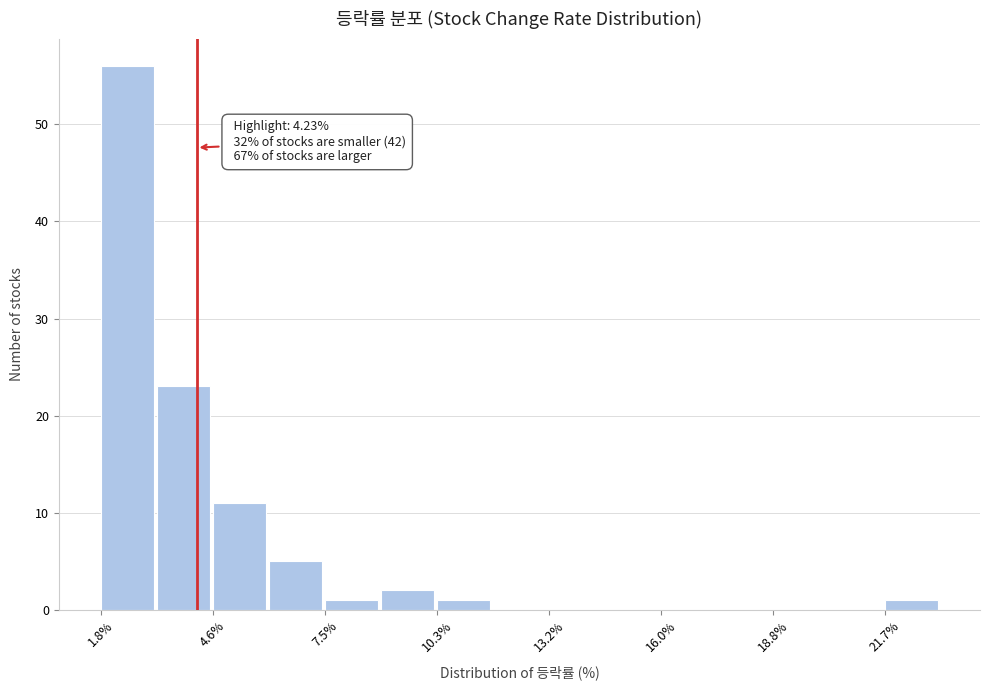

Read against the x-axis, roughly where is the centre of the tallest bar?

2.5